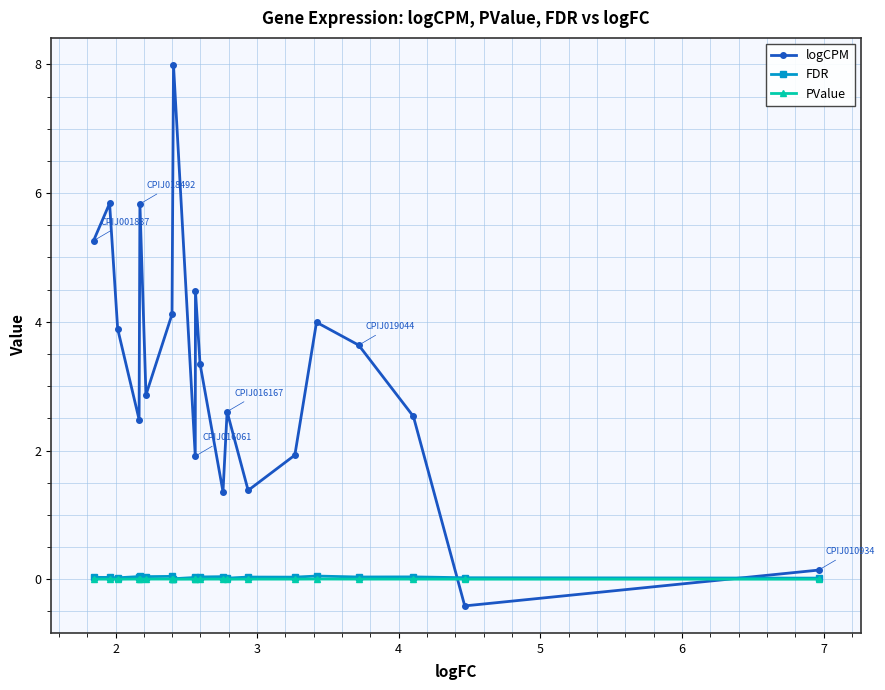

What is the minimum value shown in the chart?

-0.4